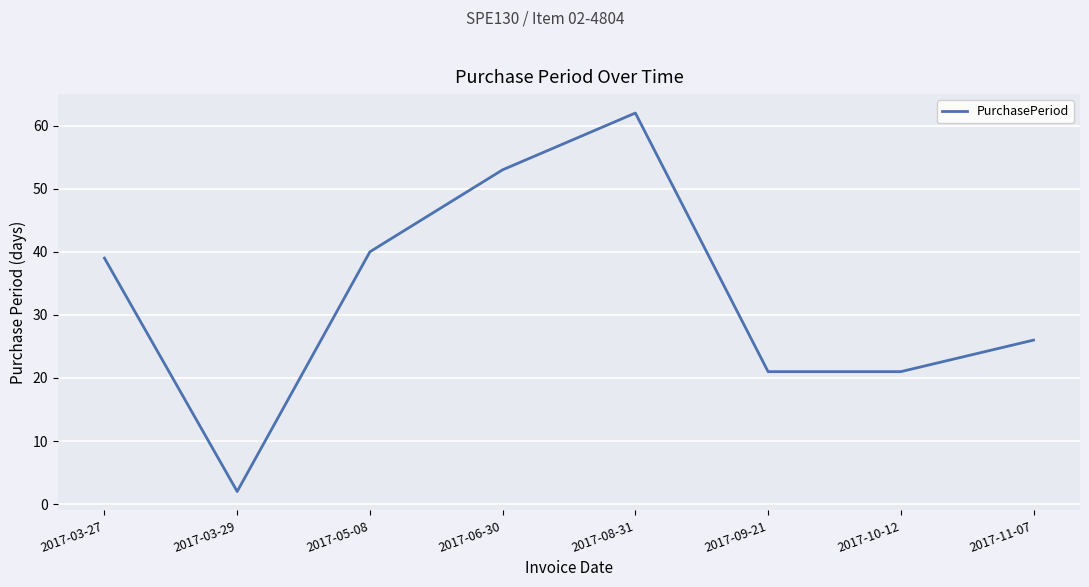

What position from the right is 2017-10-12?

2